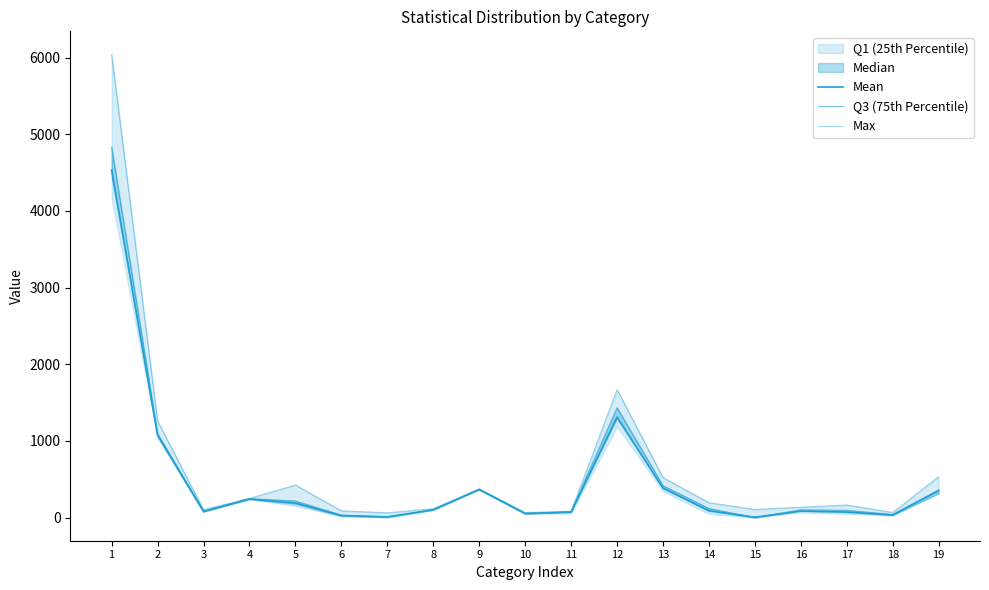

What is the value of the Max point at the 8th from the left?

117.0